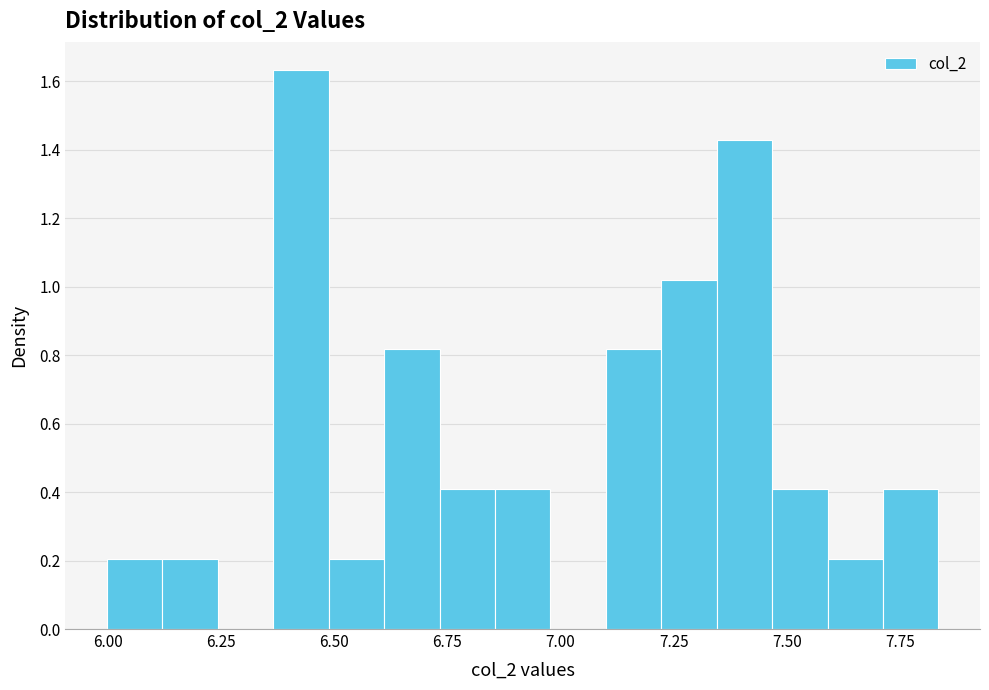

Around what value on the x-axis is the tallest bar? Give the approximate position of its centre, as read against the axis.

6.45